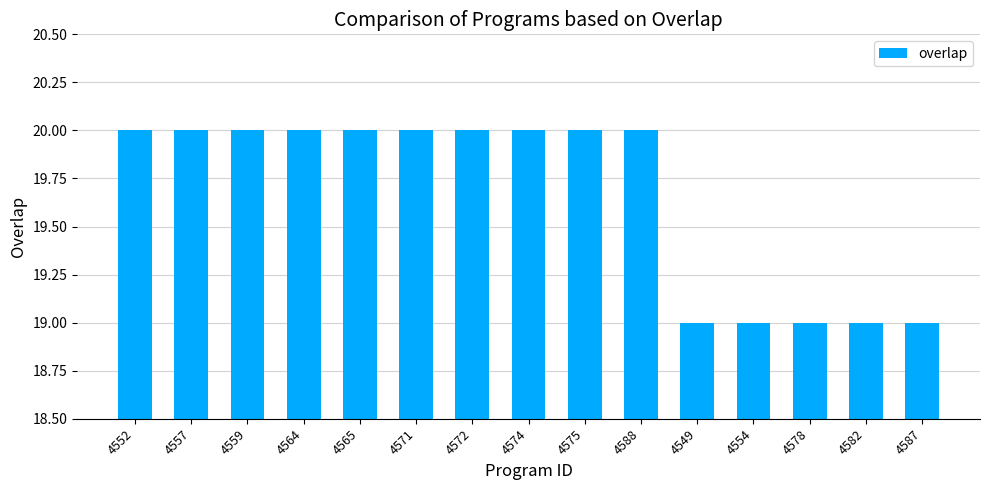

Reading left to right, list all the values displayed in this chart.

4552=20	4557=20	4559=20	4564=20	4565=20	4571=20	4572=20	4574=20	4575=20	4588=20	4549=19	4554=19	4578=19	4582=19	4587=19